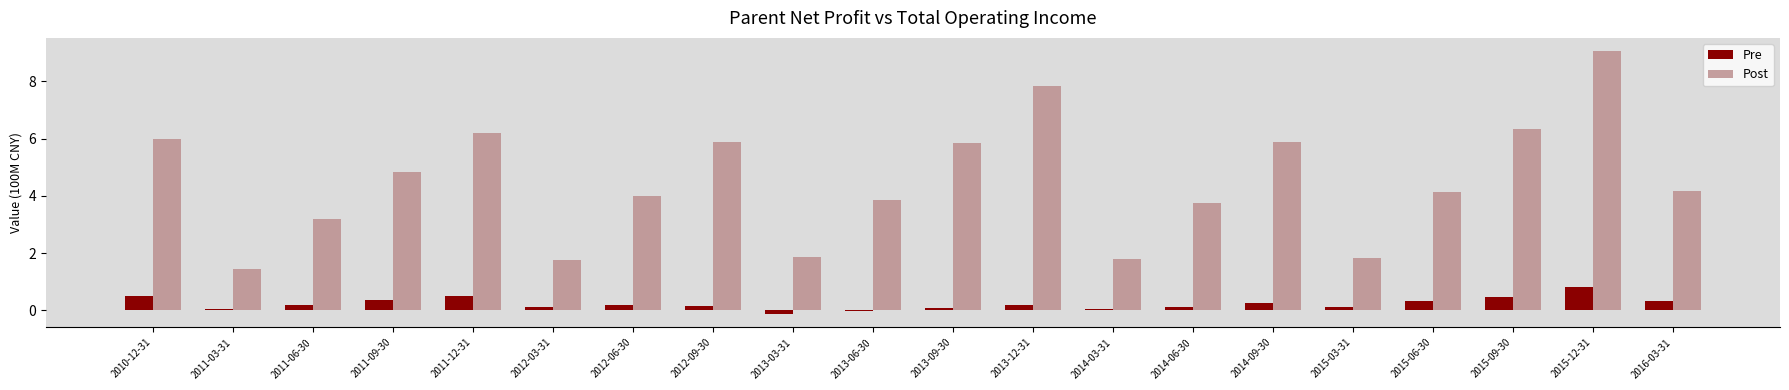

At which label is Post closest to 5?

2011-09-30